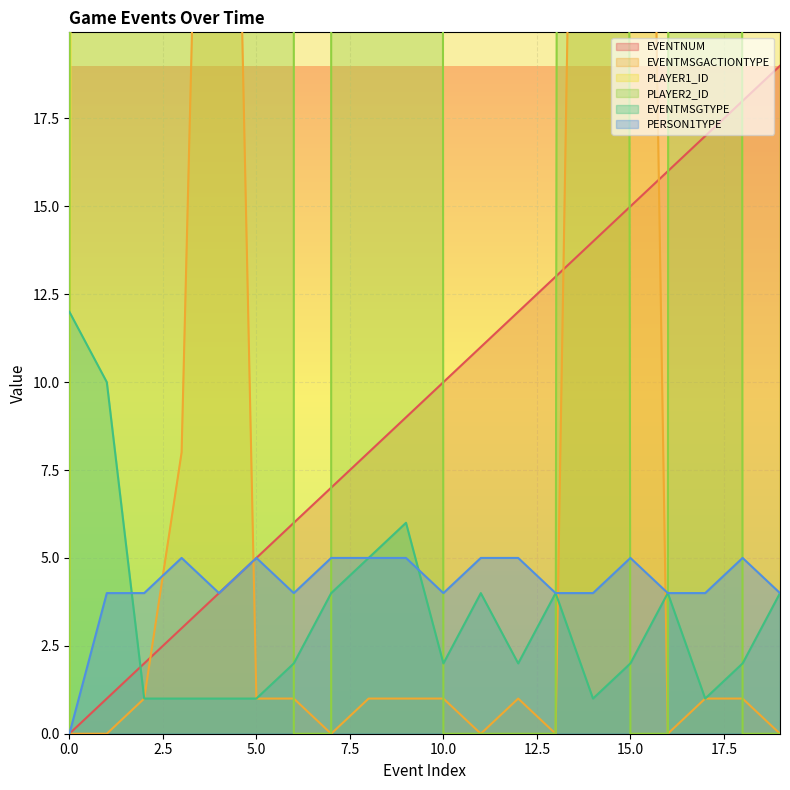

What is the average value of the EVENTMSGACTIONTYPE series?

10